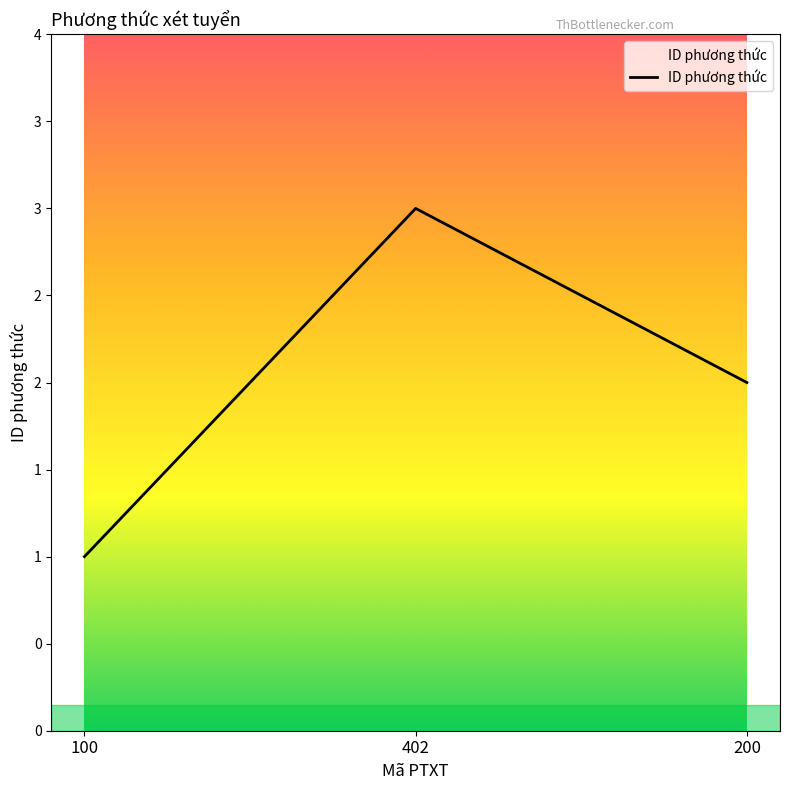

What is the label of the 2nd point from the right?

402